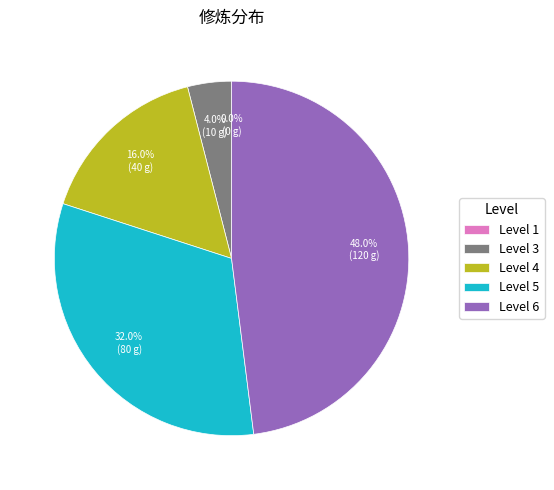

Rank the categories by value from highest to lowest.

6, 5, 4, 3, 1